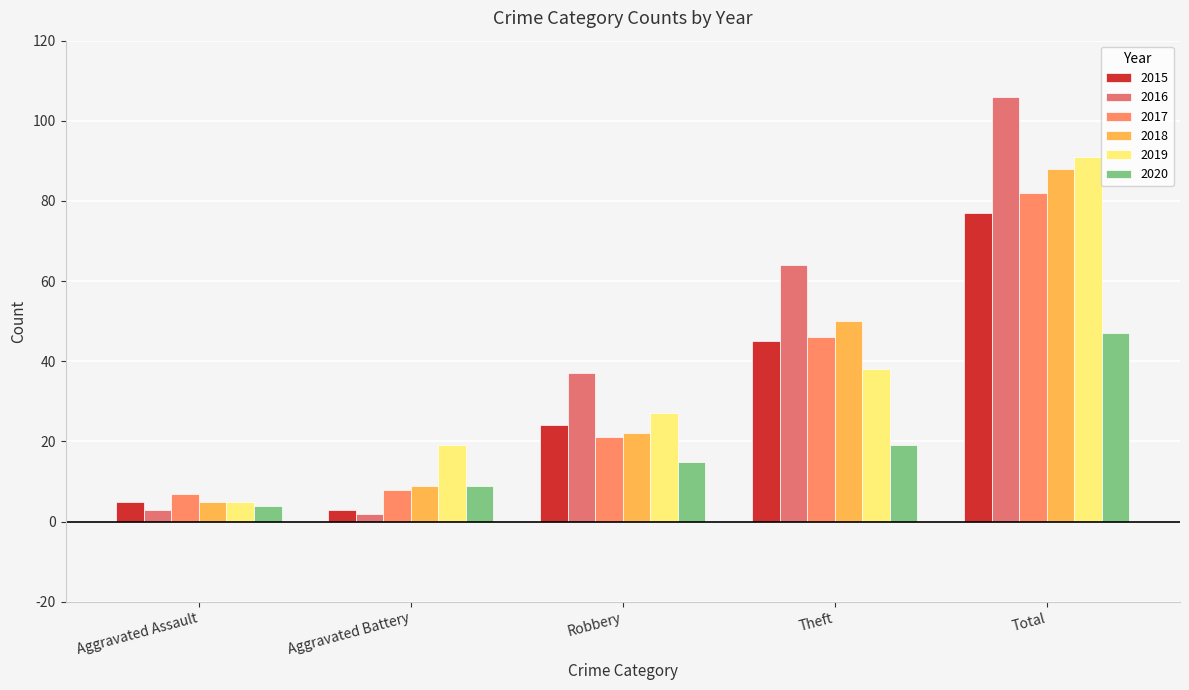

At which category is the sum across all series the highest?

Total